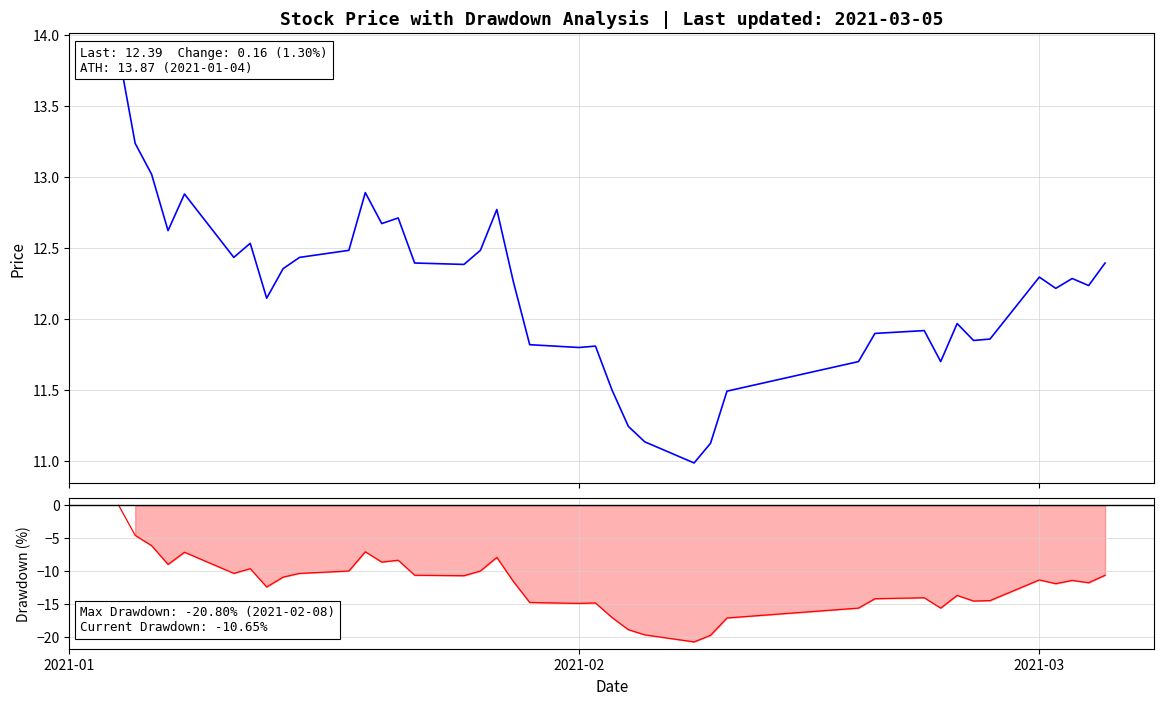

In Drawdown, how many points are lower than both neighbors (excluding endpoints)?

11